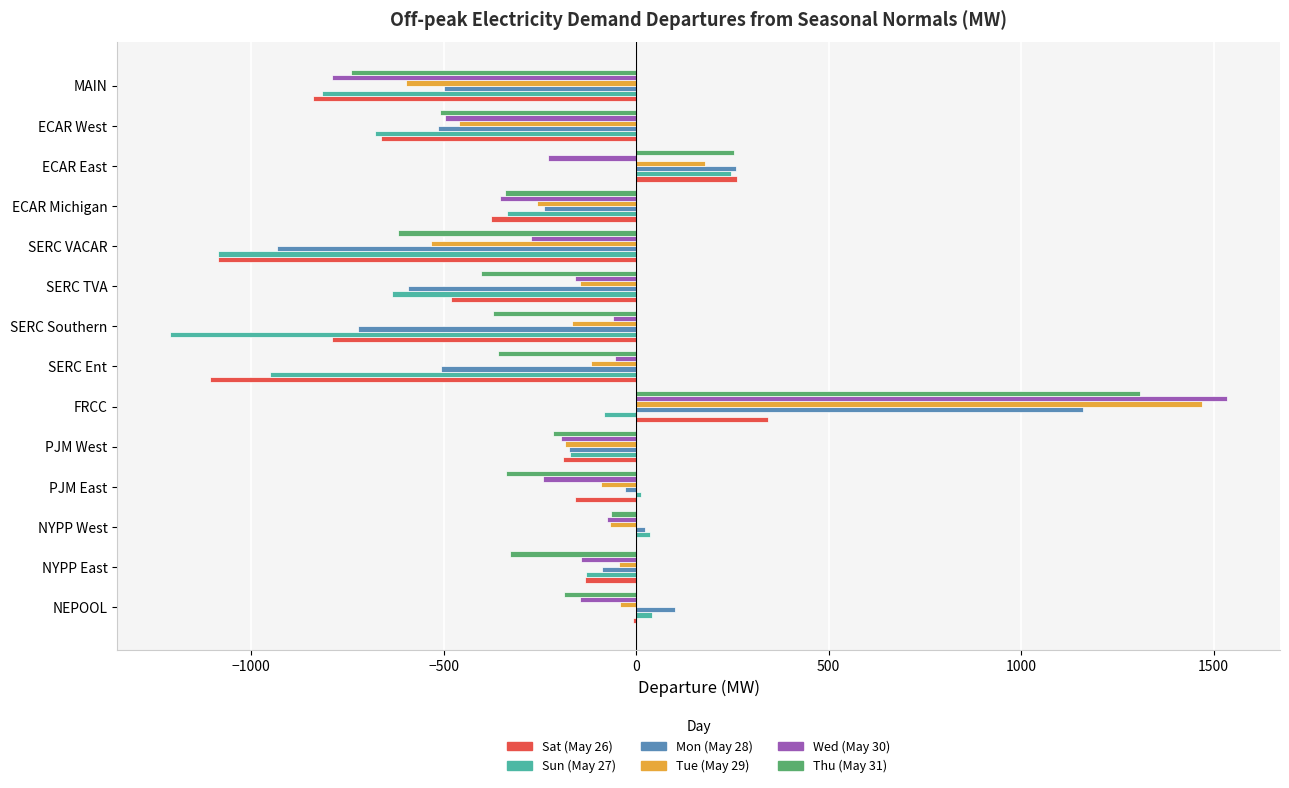

What is the sum of all Tue (May 29) values?

-1058.7